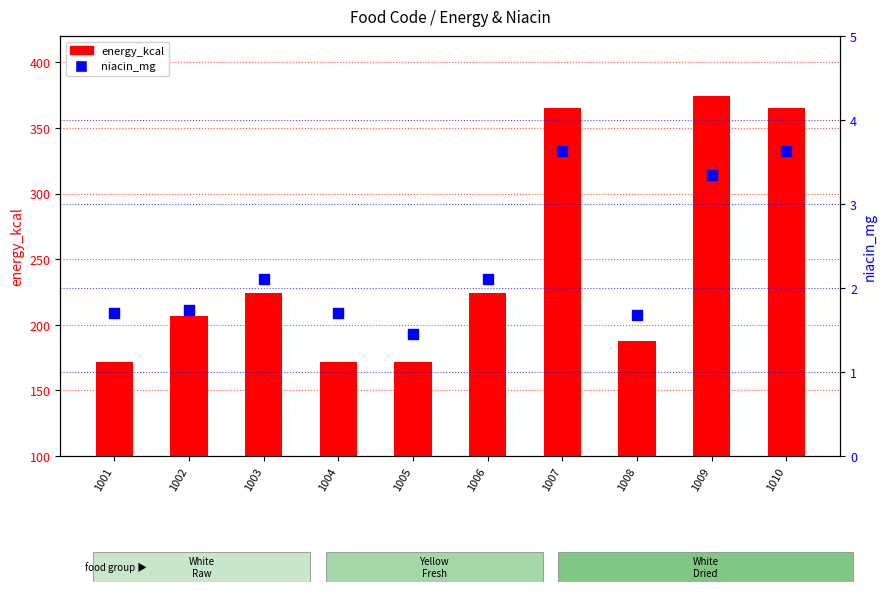

Which series contains the lowest Y value?

niacin_mg